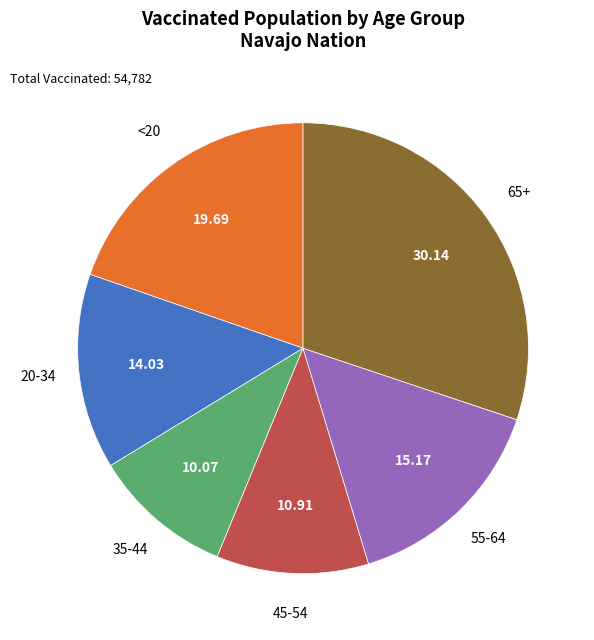

Is there a majority slice in this chart?

No